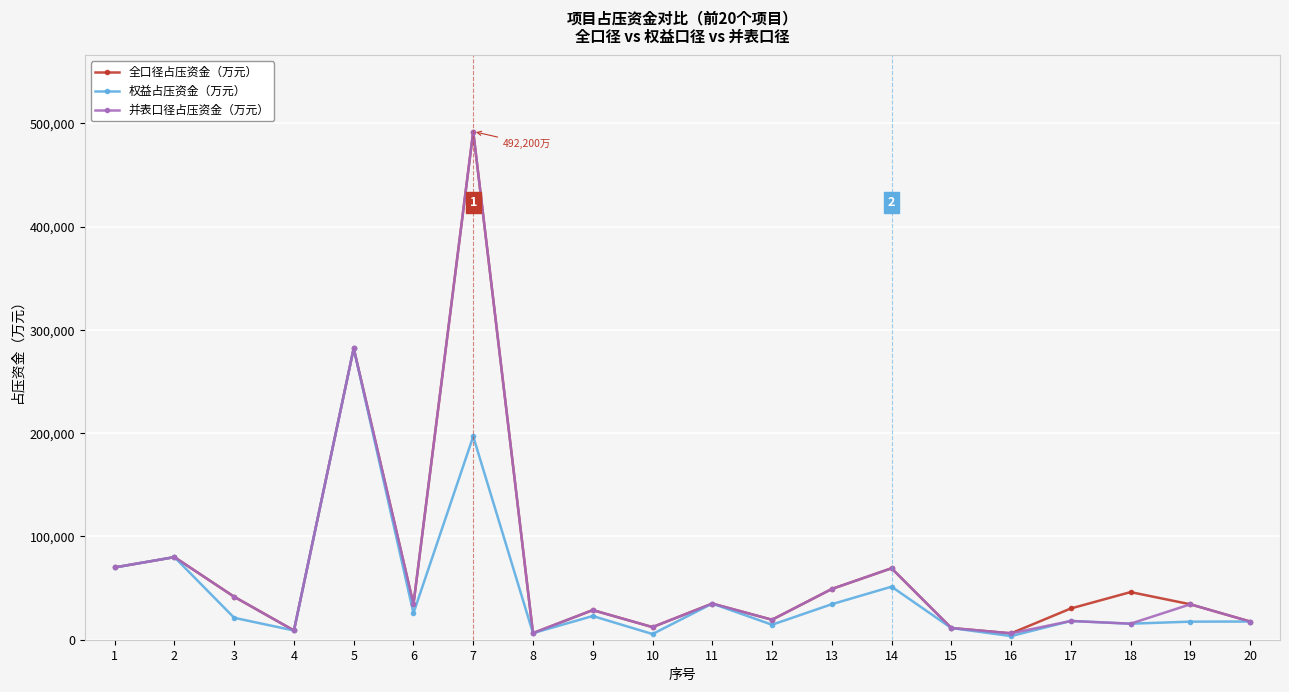

At which label is 全口径占压资金（万元） closest to 249197?

5